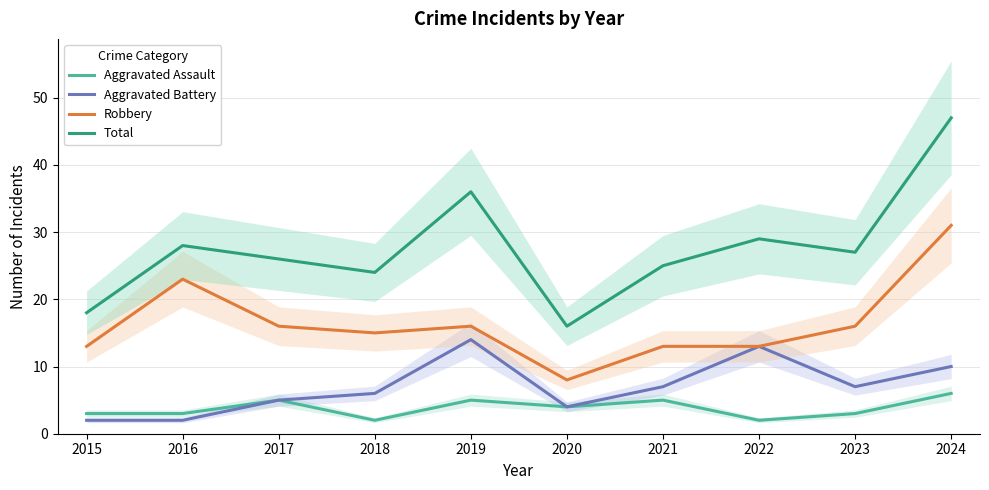

The value of Total at 2015 is 18. True or false?

True